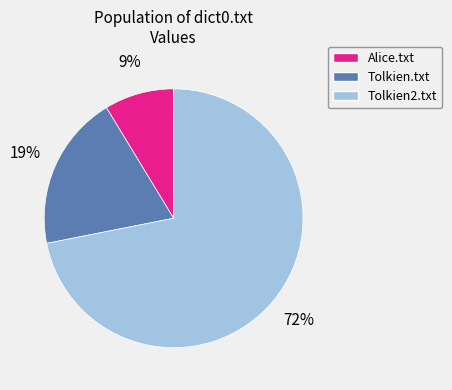

Combined, do Alice.txt and Tolkien.txt account for over 50%?

No